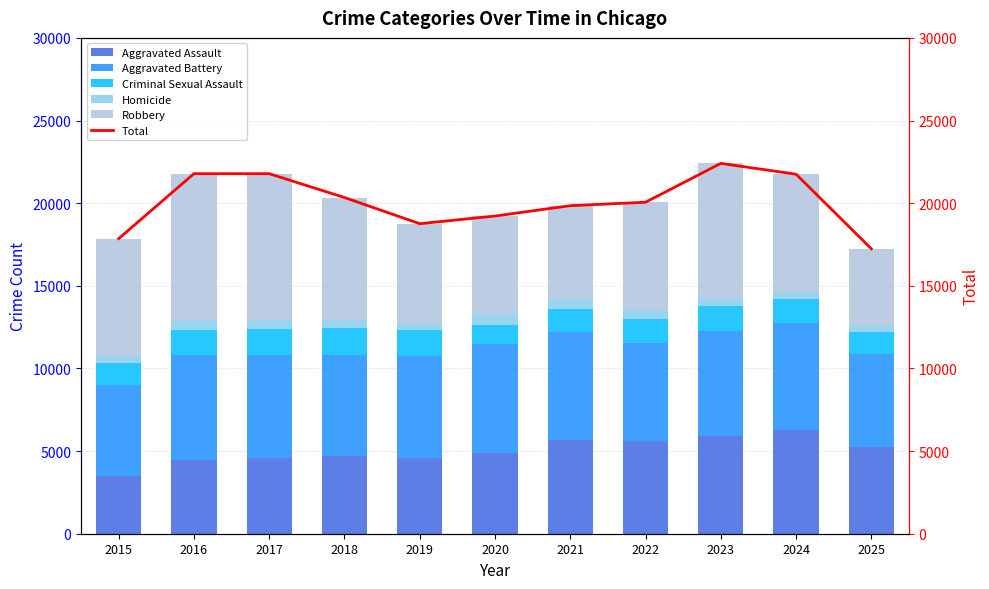

What is the smallest value displayed?

337